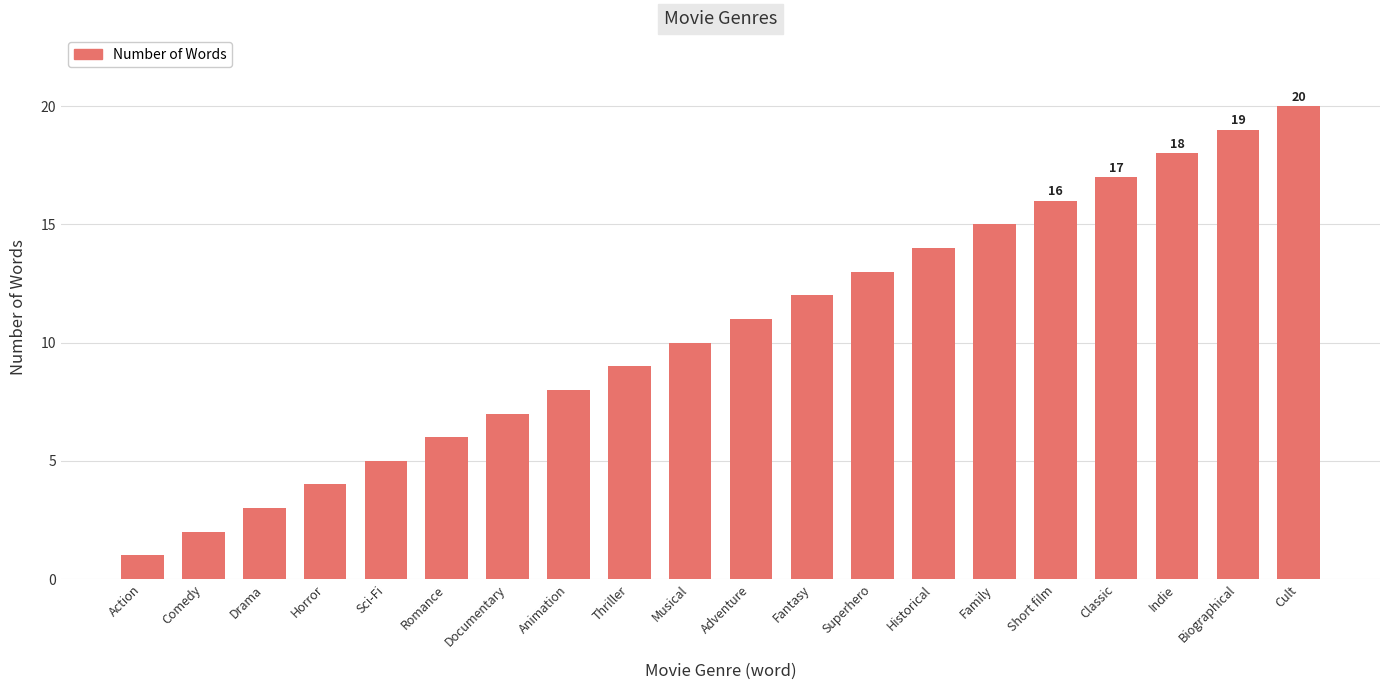

The chart shows a value of 17 at Classic. True or false?

True